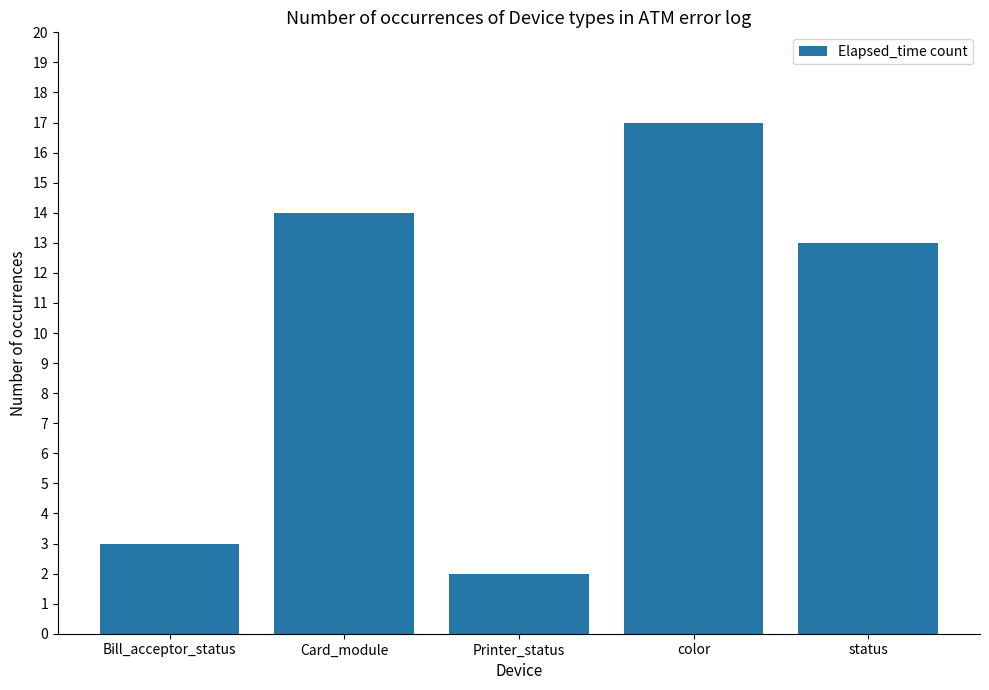

What is the value of the 4th bar from the left?

17